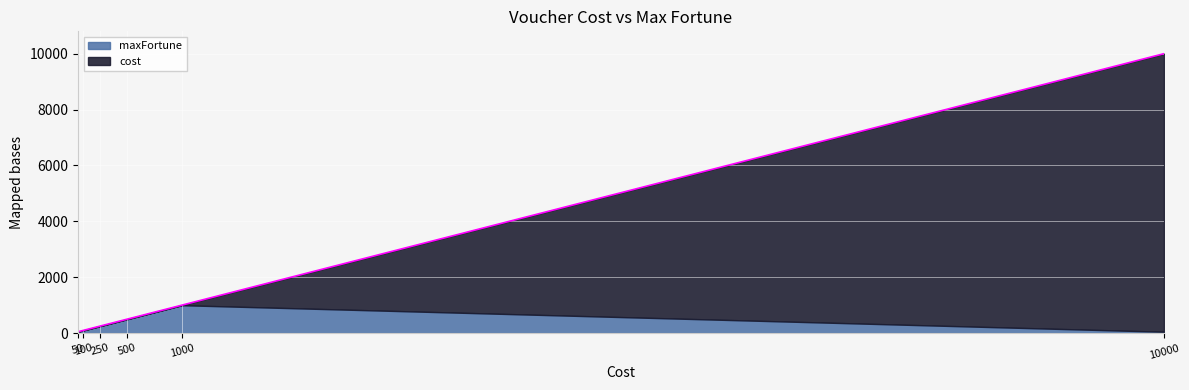

What is the difference between the values at 100 and 250?

150